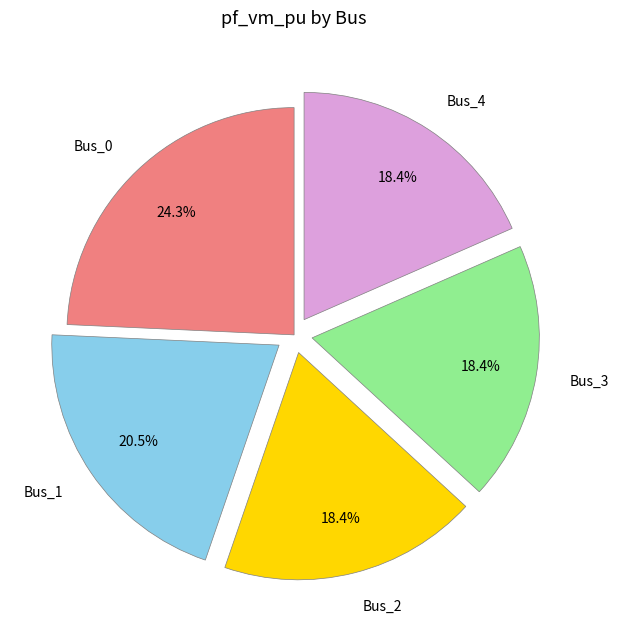

Is there a majority slice in this chart?

No